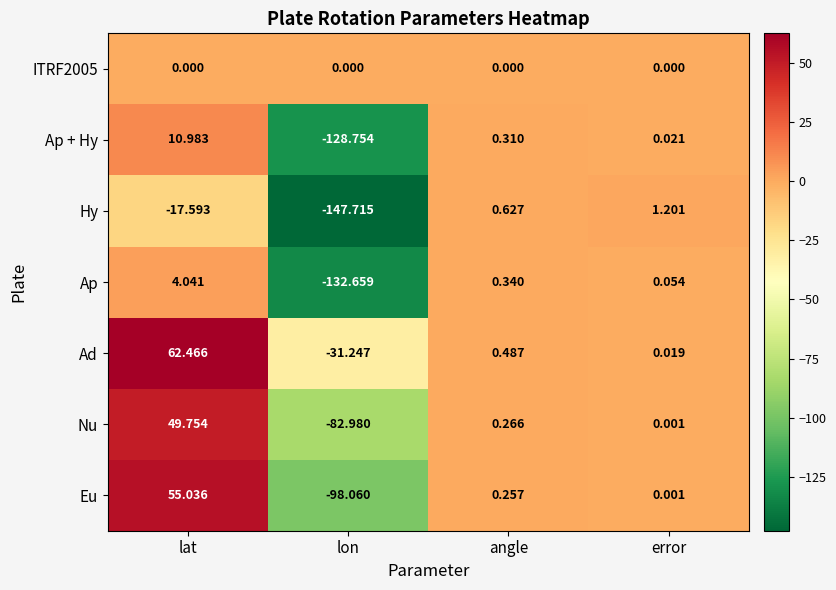

Where does the Eu series first go above 0?

lat